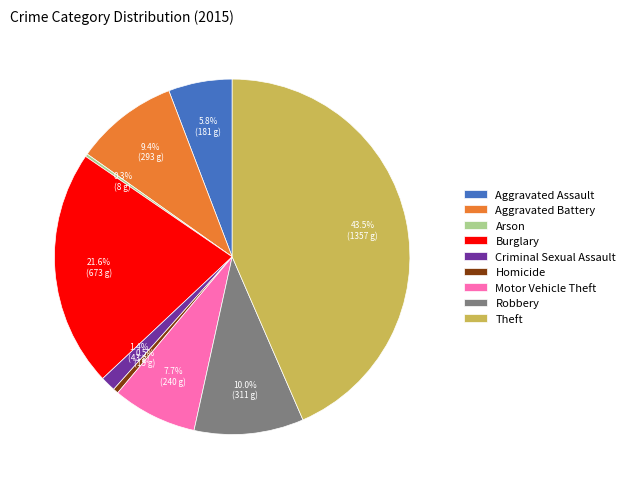

To the nearest percent, what portion does Motor Vehicle Theft represent?

8%